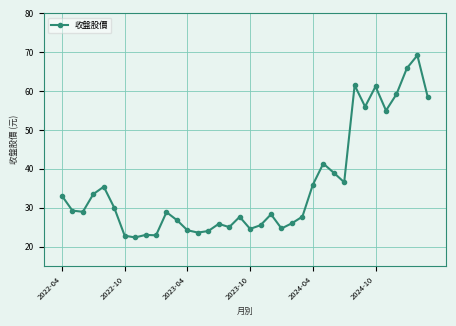

What is the difference between the second highest and second lowest values?

43.1